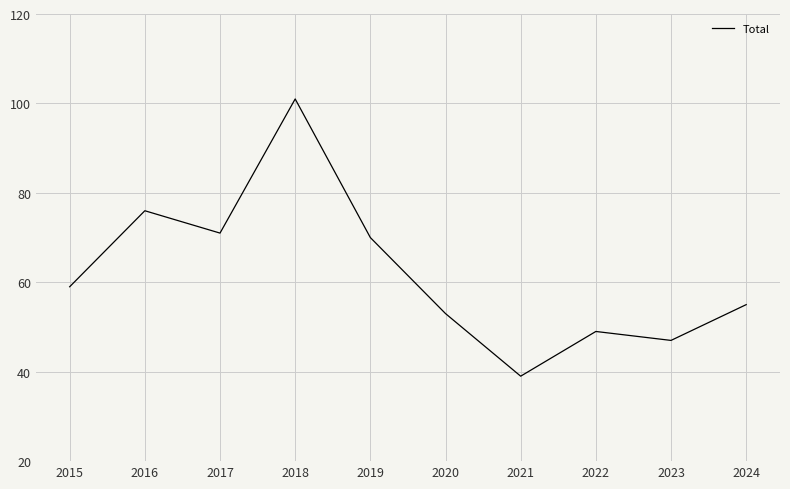

What is the difference between the second highest and second lowest values?

29